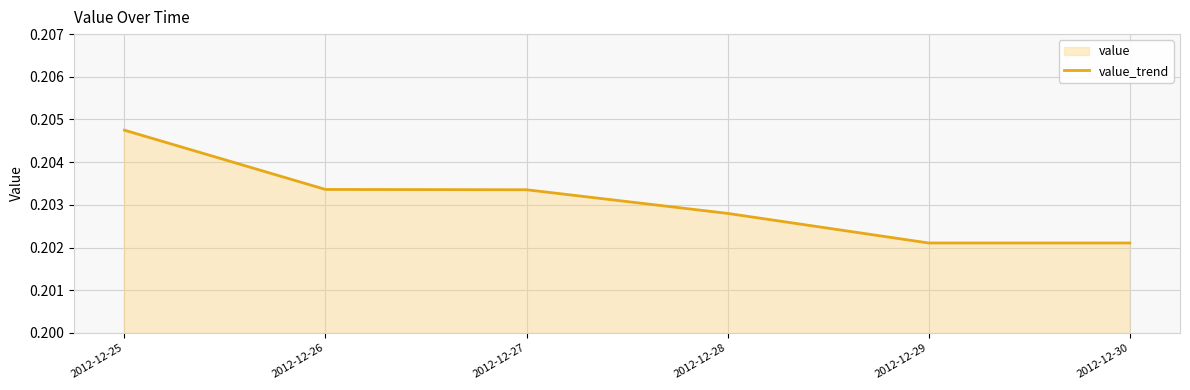

List the labels in order of value, largest first.

2012-12-25, 2012-12-26, 2012-12-27, 2012-12-28, 2012-12-29, 2012-12-30